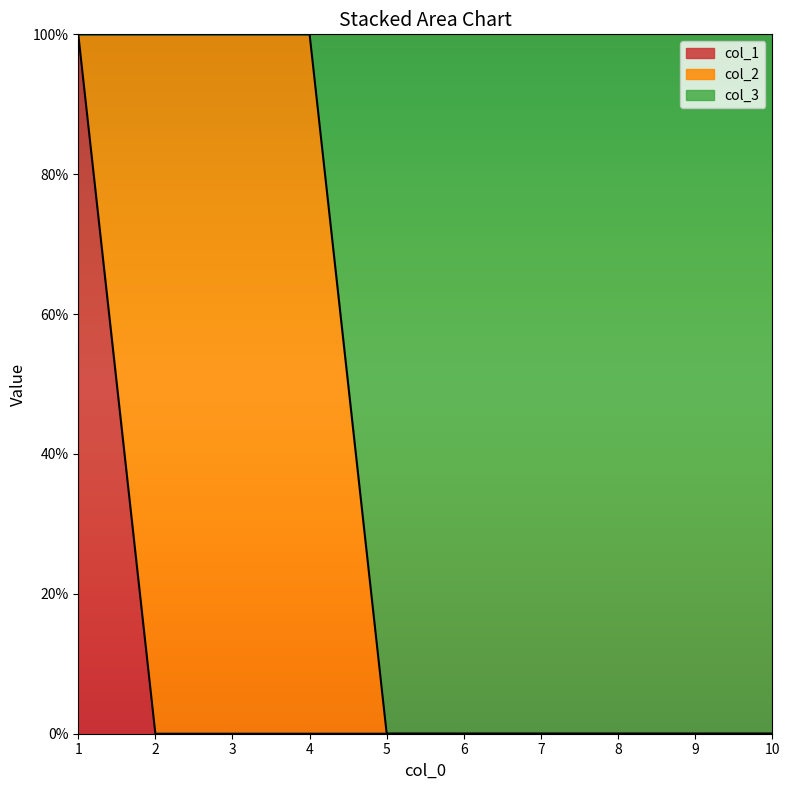

At which category is the sum across all series the highest?

1